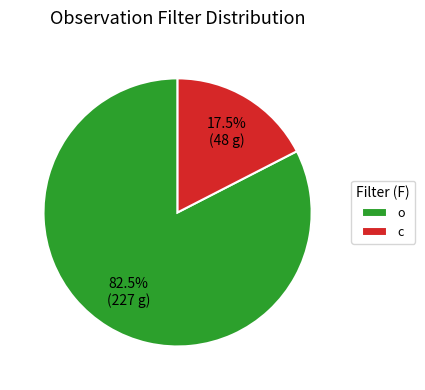

Between c and o, which is larger?

o